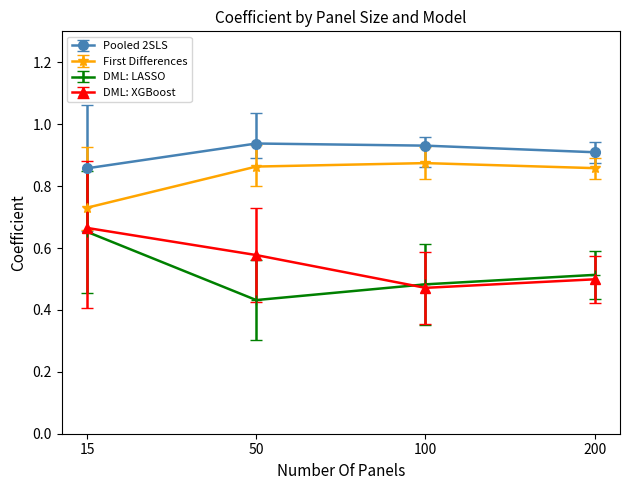

What is the total value across all series at 200?

2.8